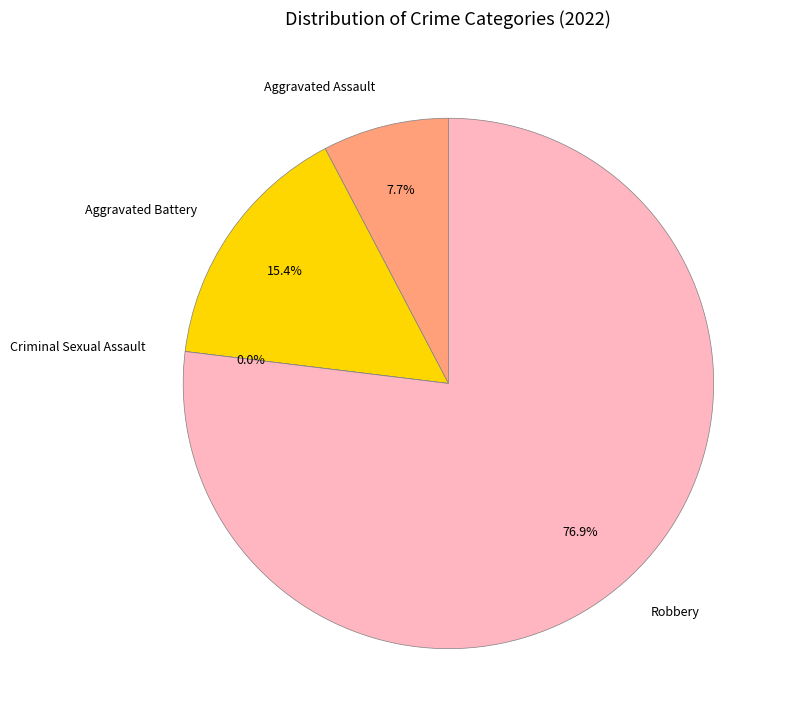

Count the number of slices in the pie.

4